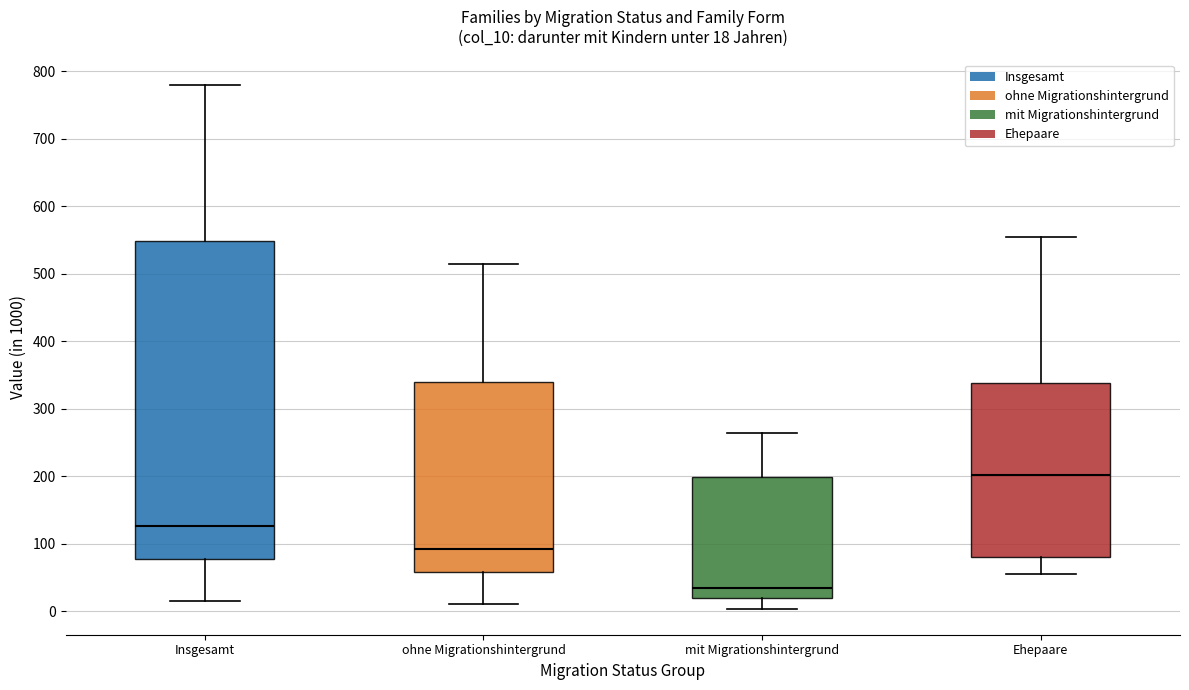

Which box's median line is the highest?

Ehepaare